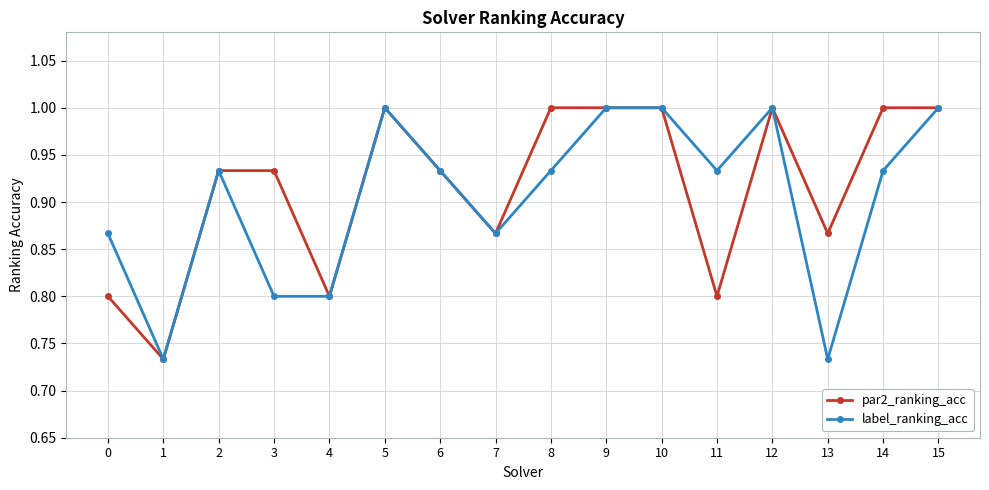

True or false: label_ranking_acc has more than 1 interior local peaks.

True